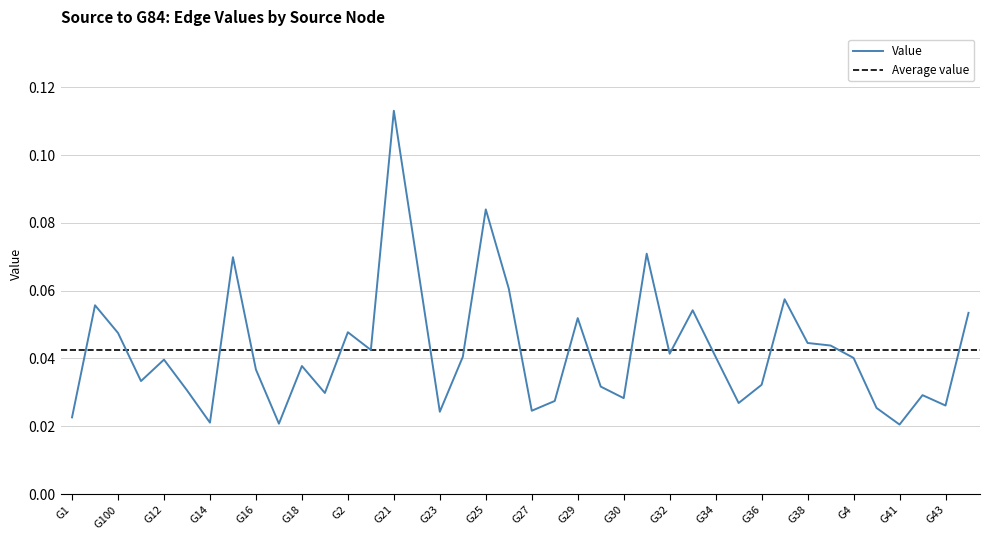

The value at G16 is 0.0. True or false?

True